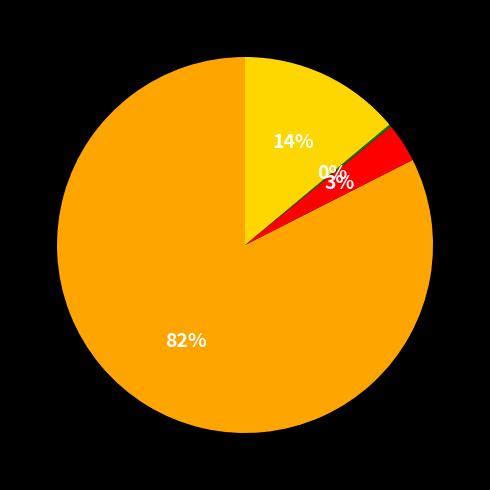

To the nearest percent, what is the average slice percentage?

25%